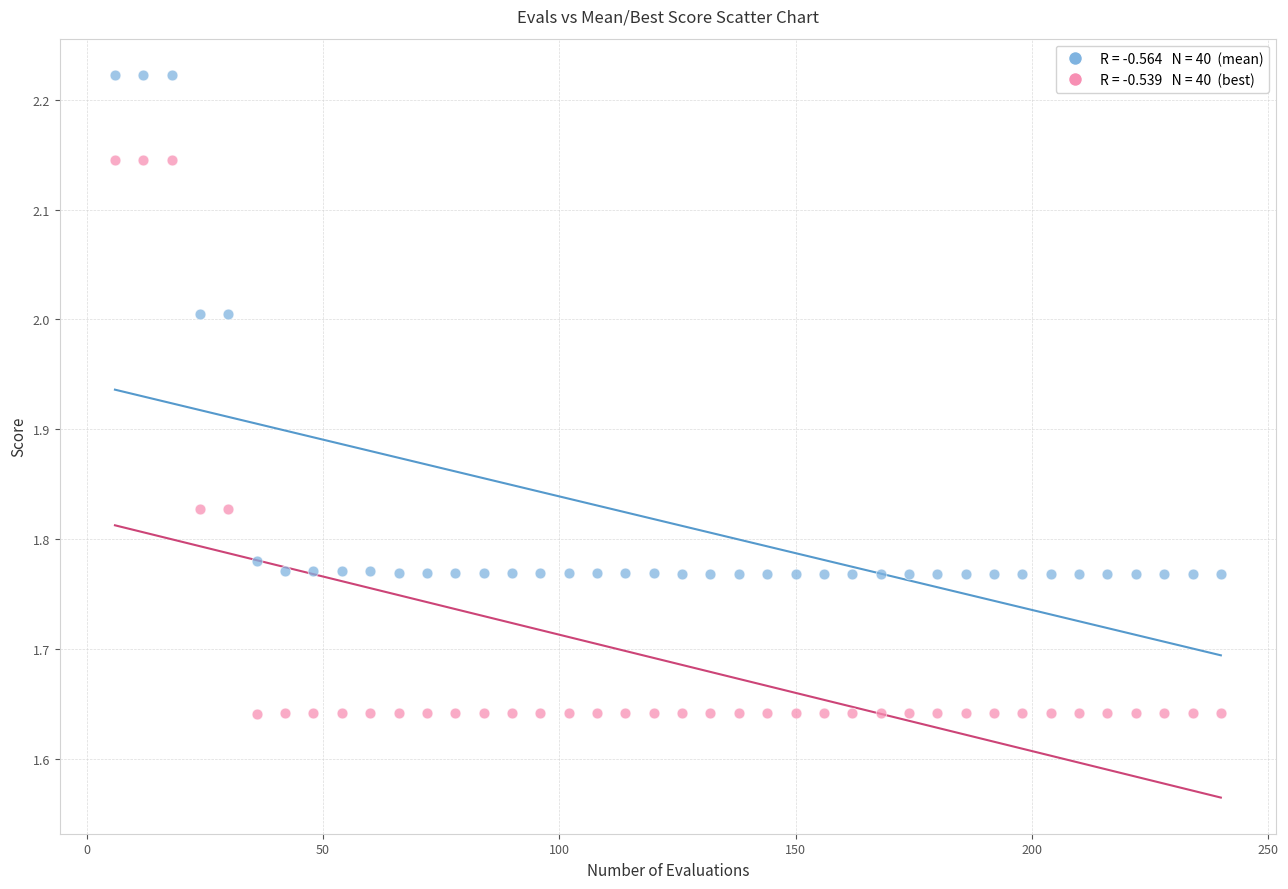

Across all data points, what is the range of Y values (max minus min)?

0.6